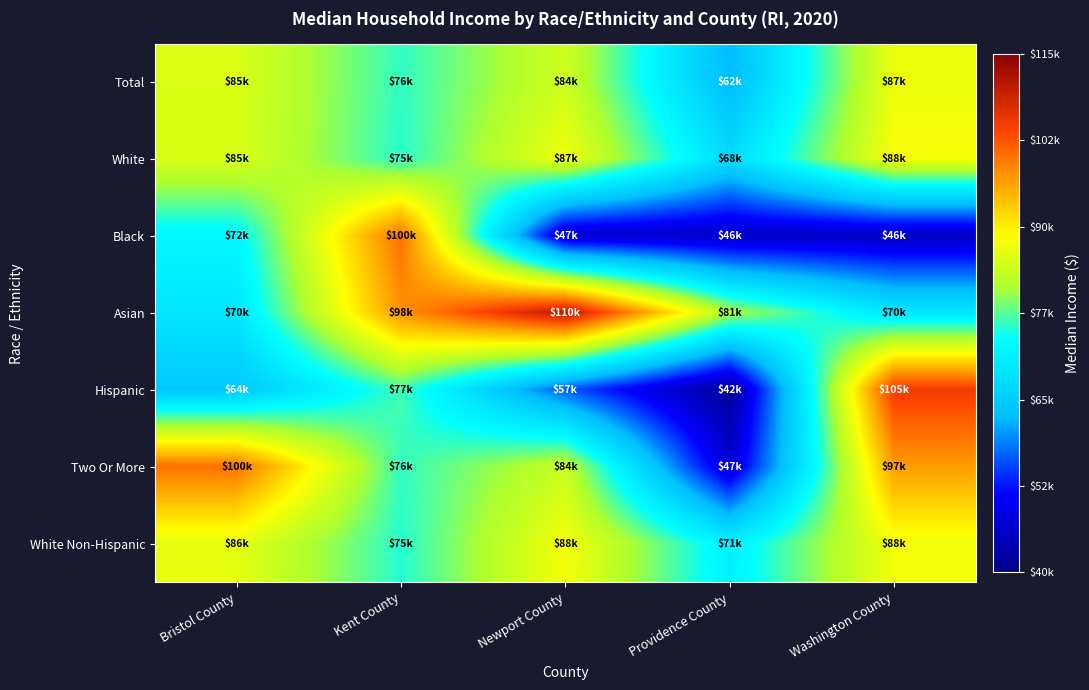

Reading left to right, extract all data points from this chart.

Total: Bristol County=85413	Kent County=75857	Newport County=84282	Providence County=62323	Washington County=86970
White: Bristol County=85359	Kent County=75408	Newport County=87407	Providence County=67639	Washington County=88147
Black: Bristol County=72443	Kent County=100375	Newport County=46622	Providence County=46084	Washington County=45849
Asian: Bristol County=69612	Kent County=97578	Newport County=110350	Providence County=81438	Washington County=69653
Hispanic: Bristol County=64167	Kent County=76602	Newport County=56652	Providence County=41592	Washington County=104929
Two Or More: Bristol County=100250	Kent County=75938	Newport County=83574	Providence County=47163	Washington County=96898
White Non-Hispanic: Bristol County=86463	Kent County=75265	Newport County=87713	Providence County=71428	Washington County=87516